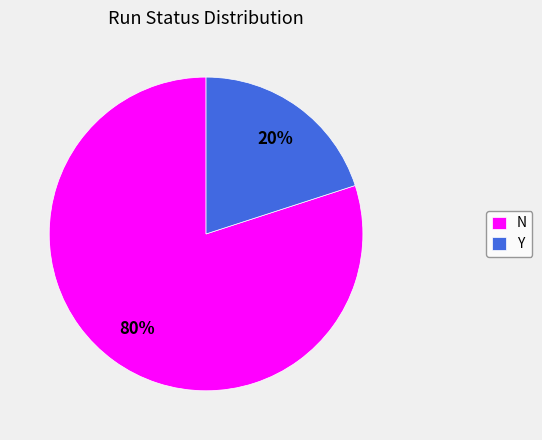

Count the number of slices in the pie.

2